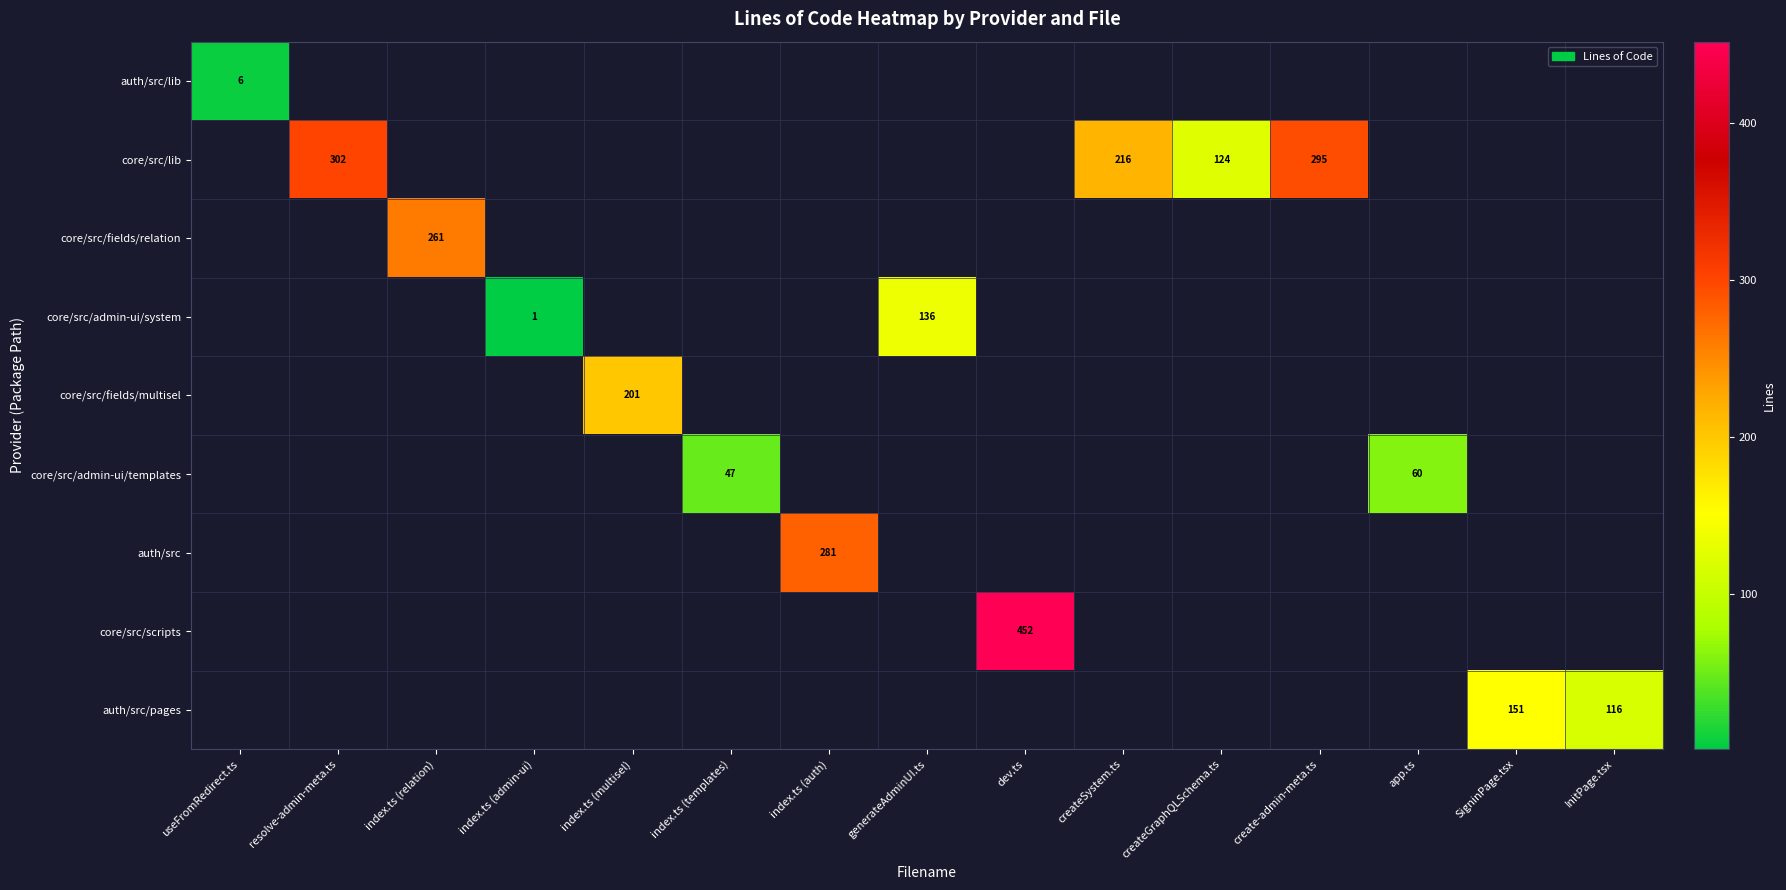

The value of core/src/admin-ui/system at index.ts (admin-ui) is 2. True or false?

False